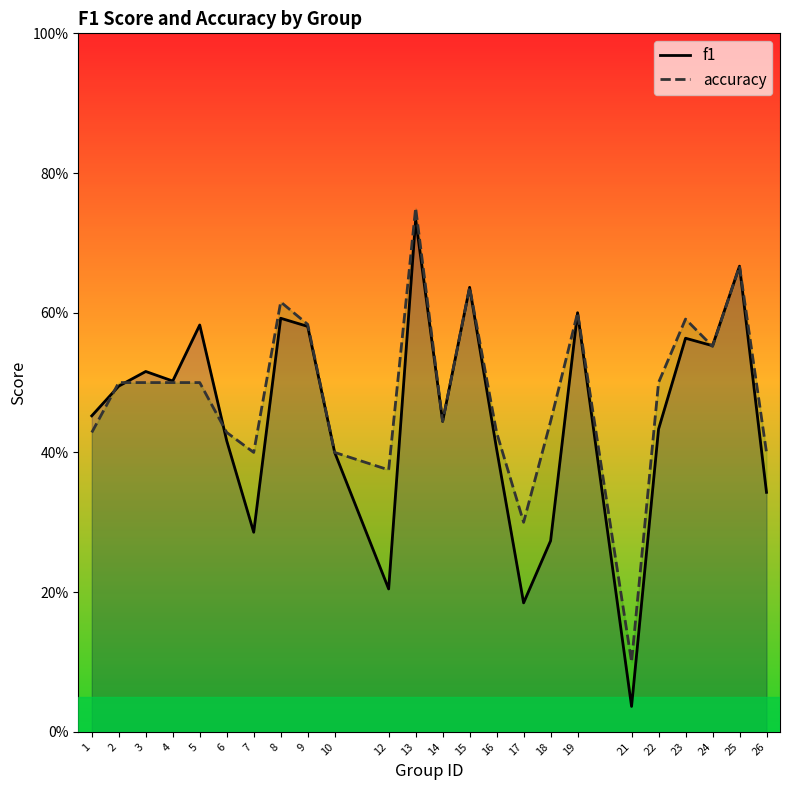

How many data points does each series have?

24